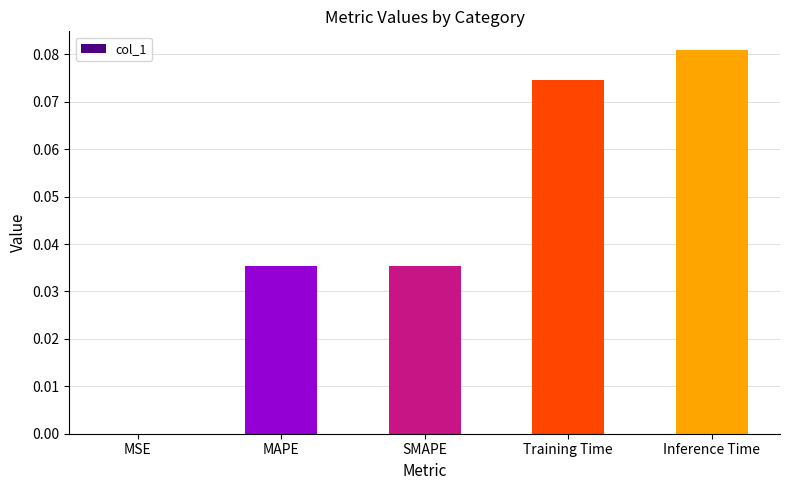

Are the bars horizontal?

No